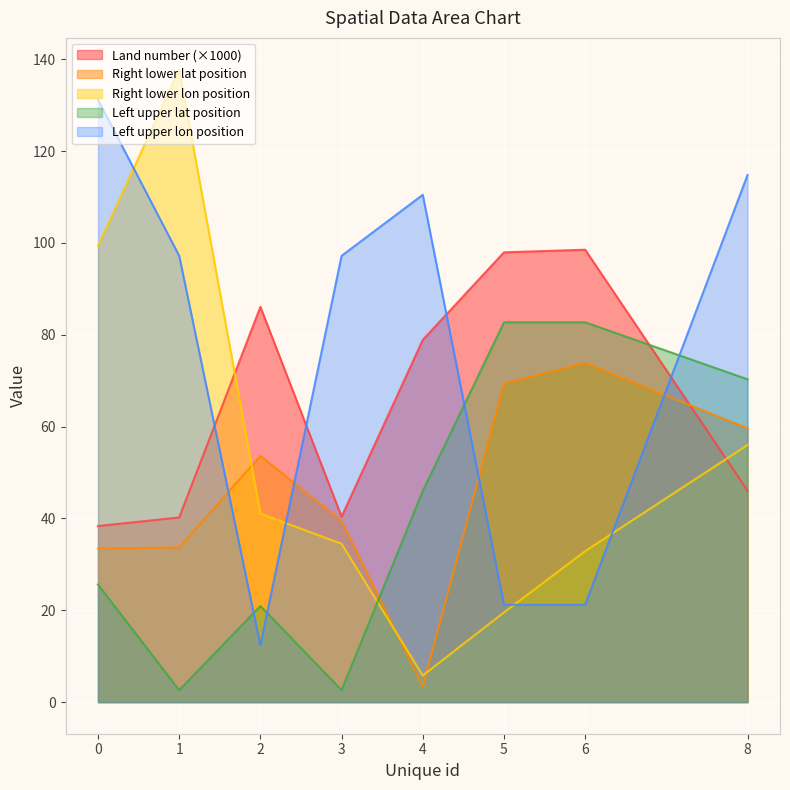

Is it true that Left upper lon position equals 114.8 at 8?

True